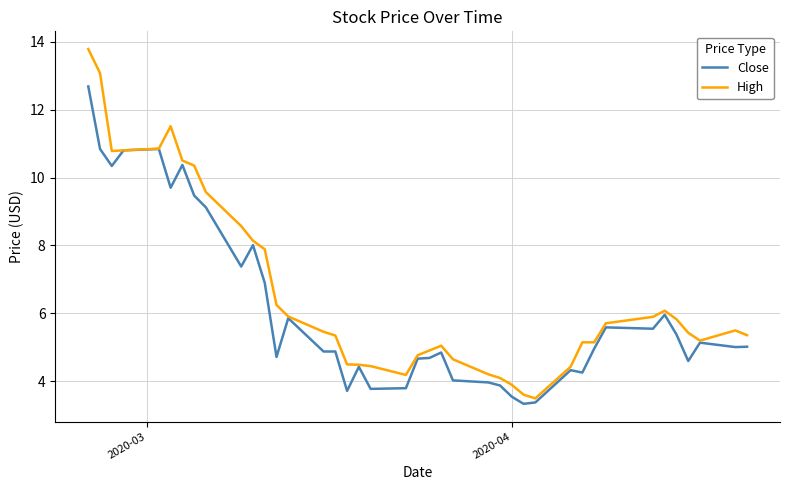

Does the chart display data point markers on the line(s)?

No